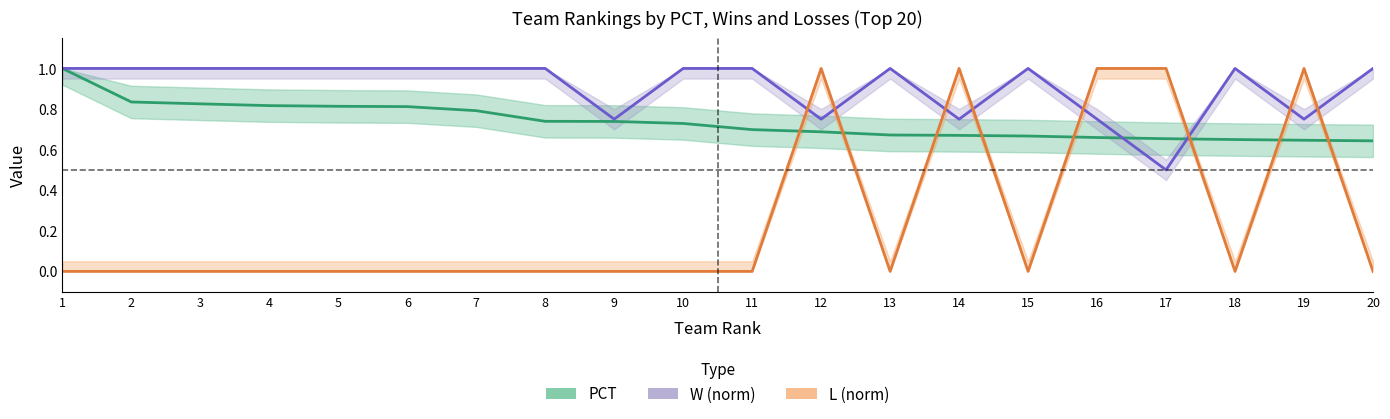

Which series has the largest total across all categories?

W (norm)